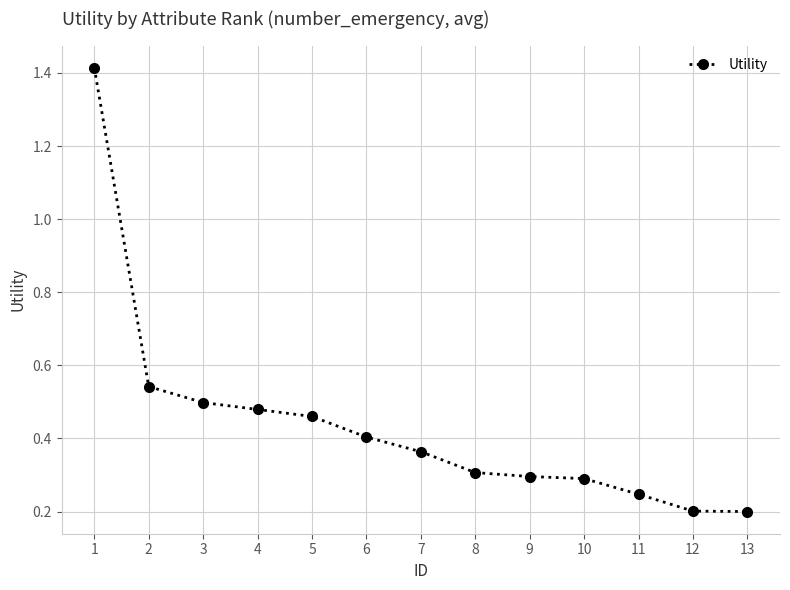

What is the sum of all values?

5.7